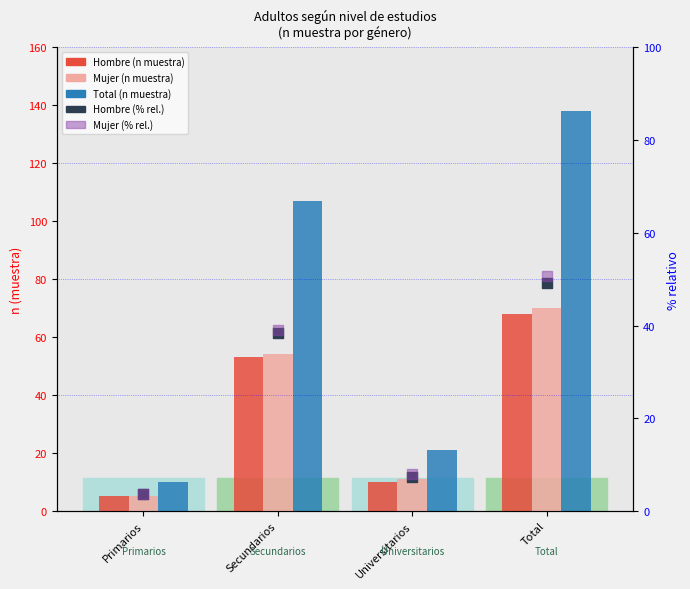

Which series has the largest total across all categories?

Total (n muestra)